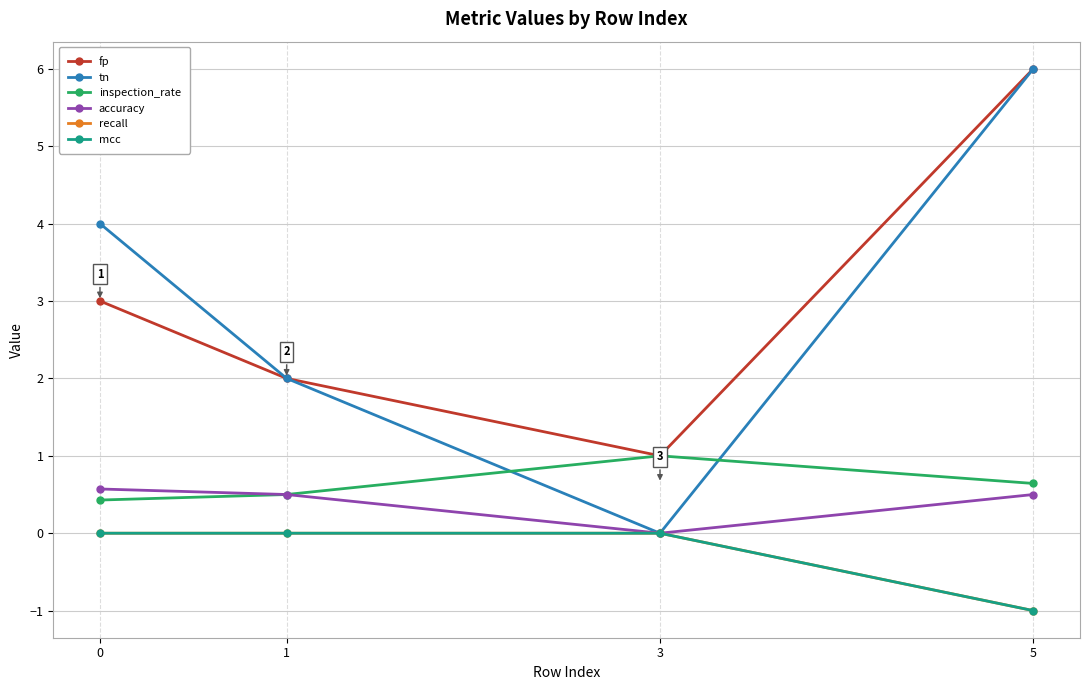

Which series has the largest total across all categories?

fp